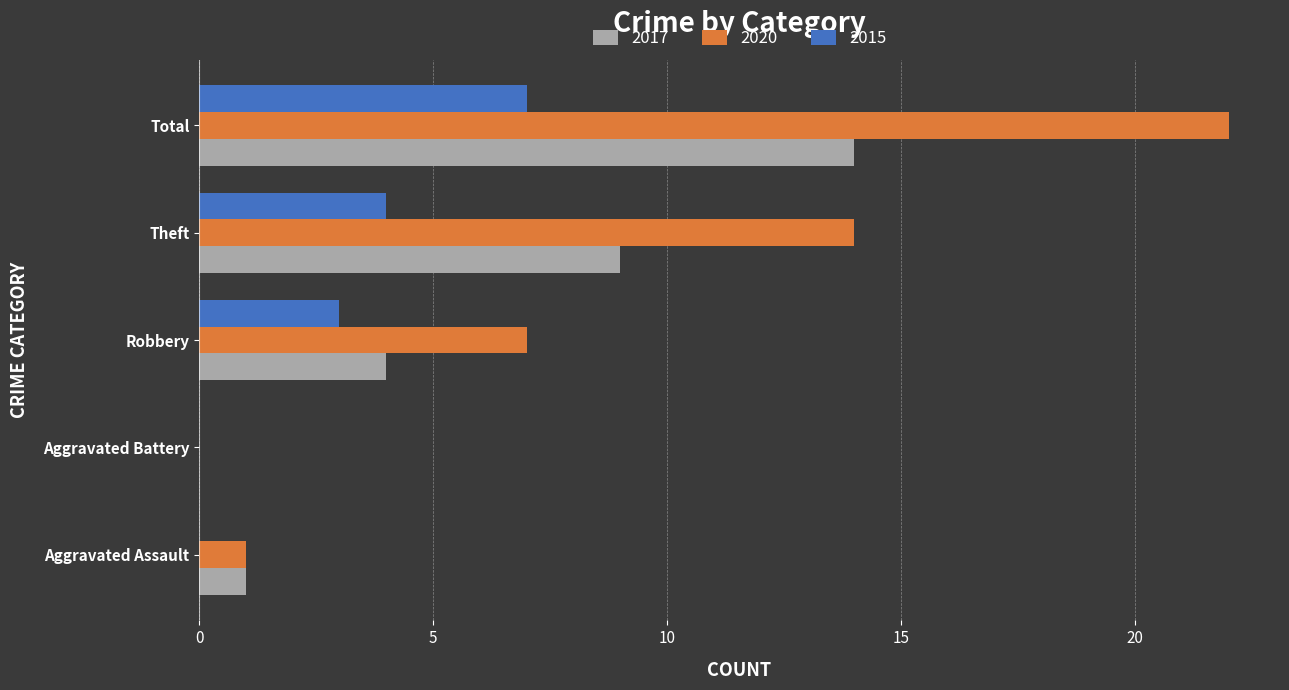

Count the number of data series in this chart.

3